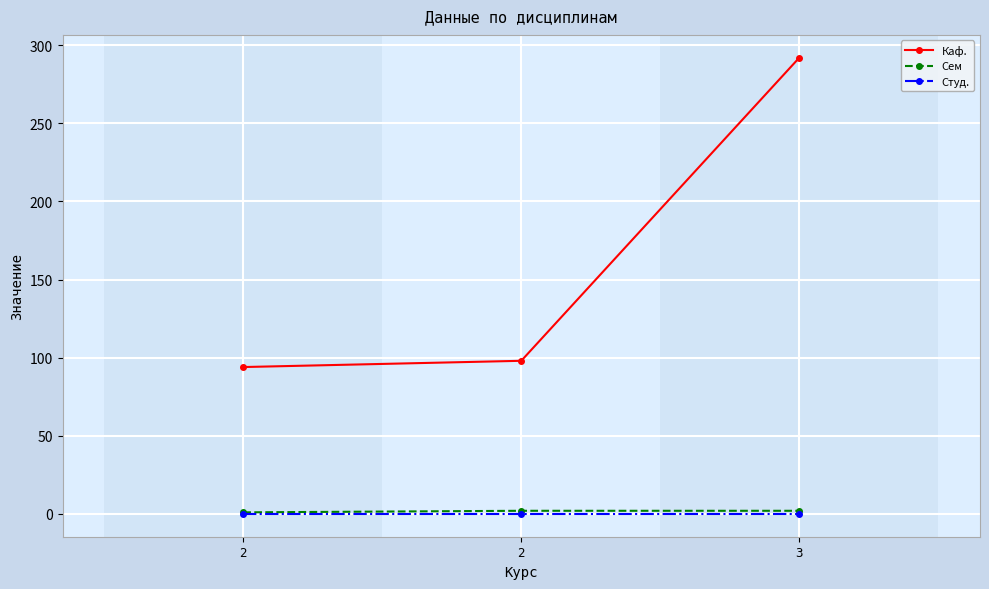

What value does the Каф. series have at 2, to the nearest 5?

100